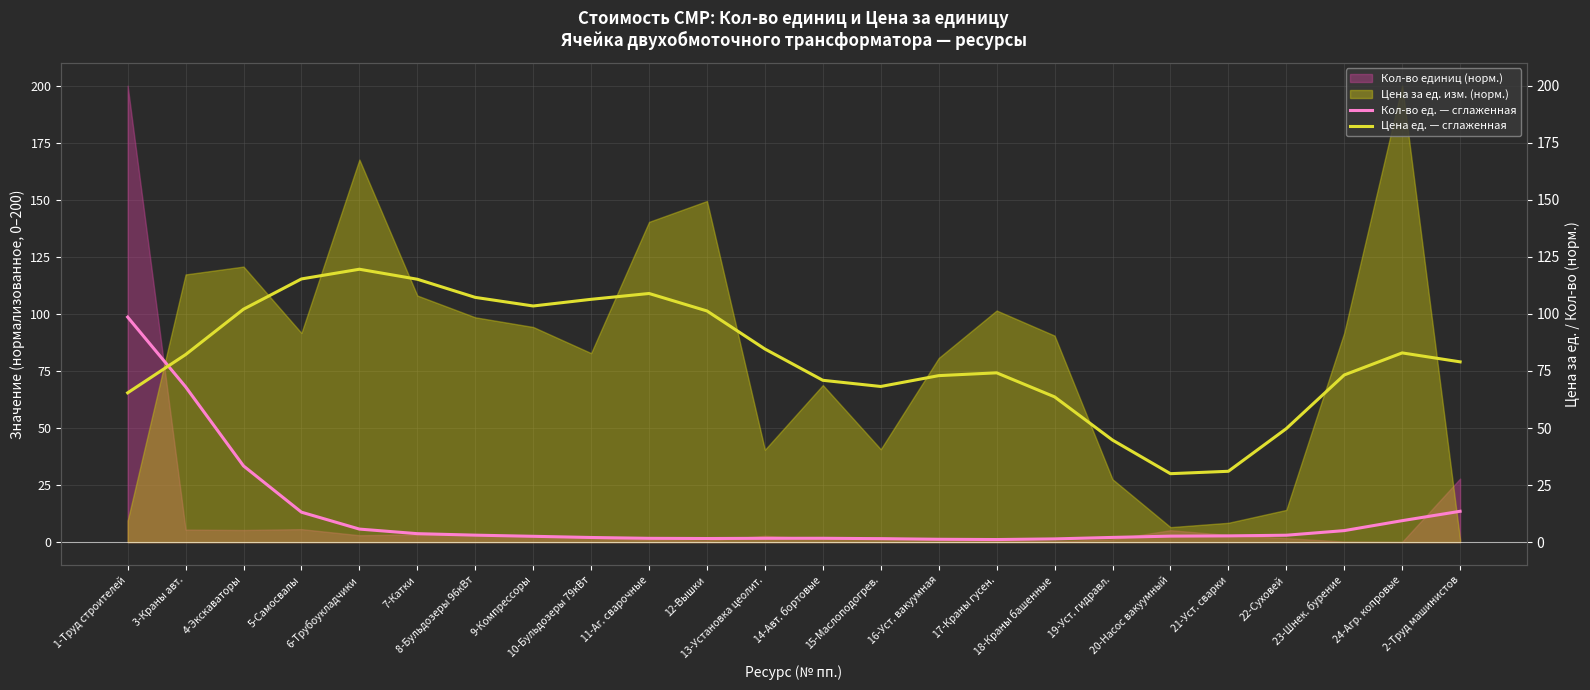

Where does the Цена ед. — сглаженная series first go above 82?

3-Краны авт.